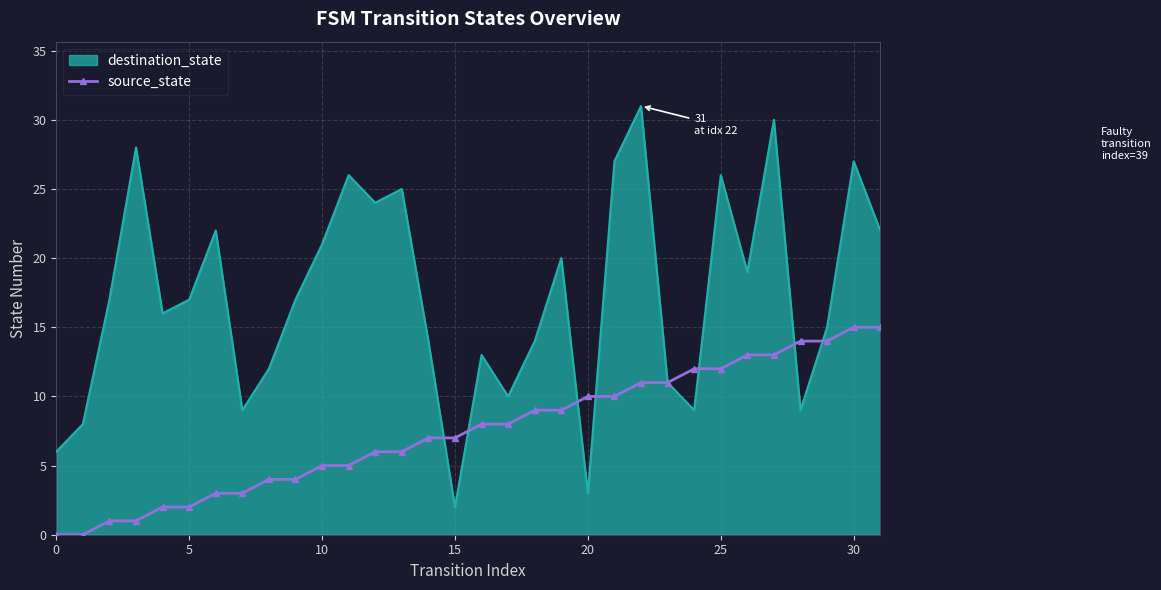

Rank the series by their average value, from highest to lowest.

destination_state, source_state